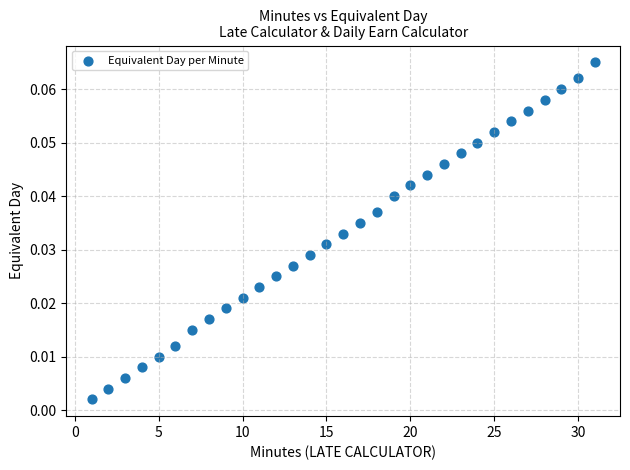

What is the range of X values (max minus min)?

30.0